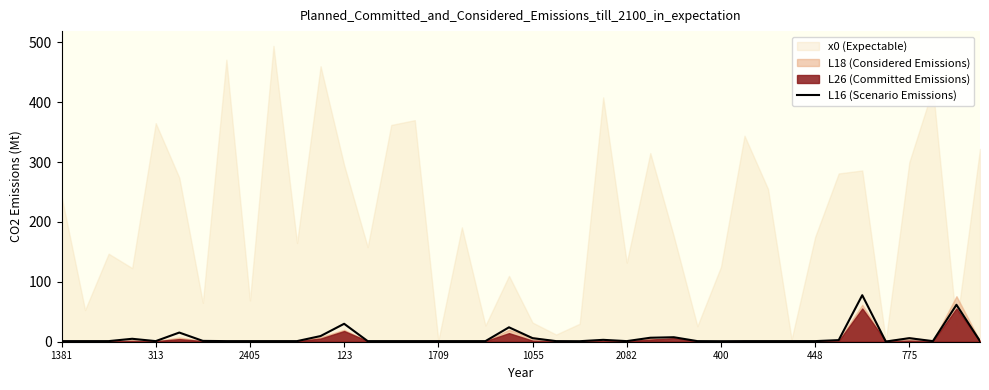

How many interior local peaks (higher than both neighbors) does the data have?

9